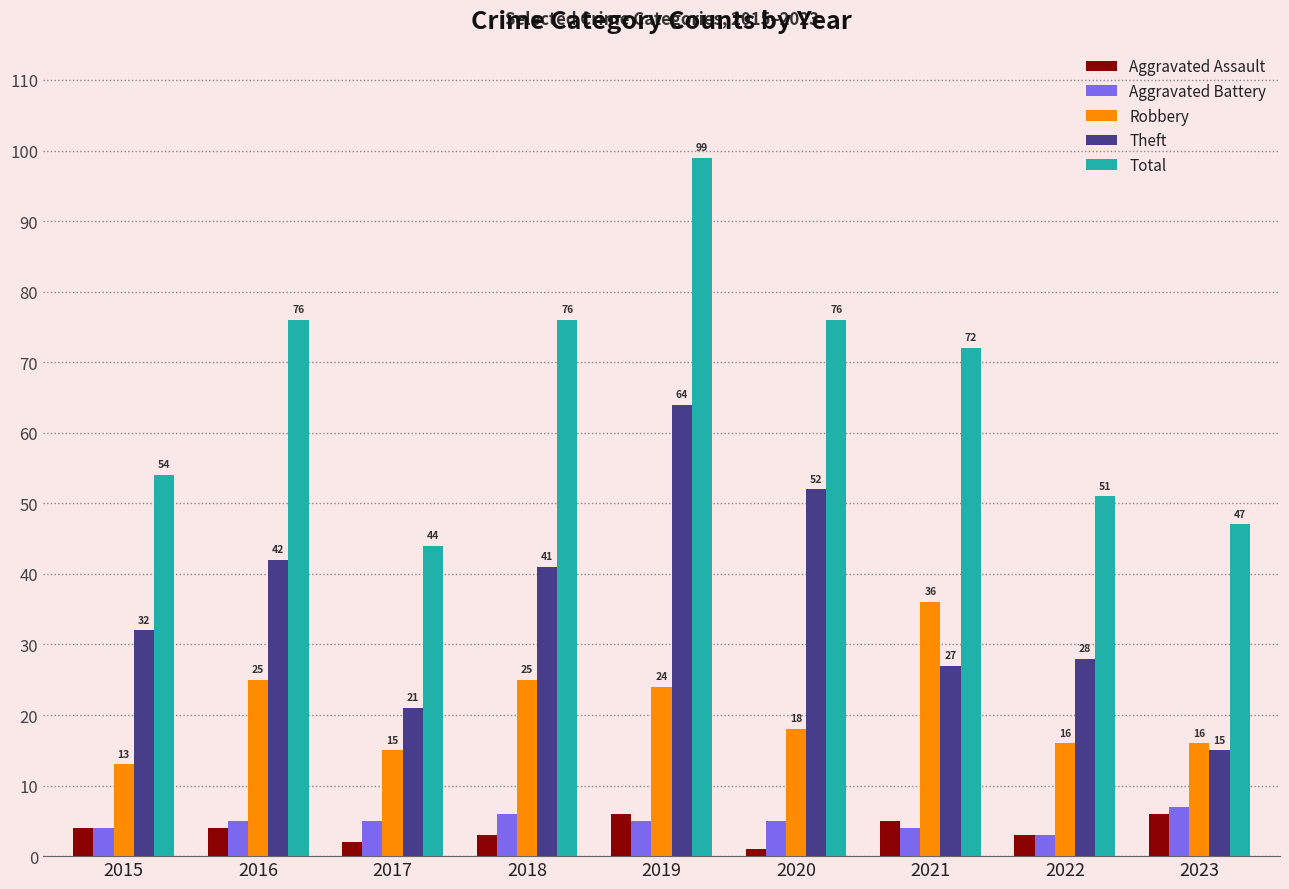

What is the spread (max minus min) of values at 2022?

48